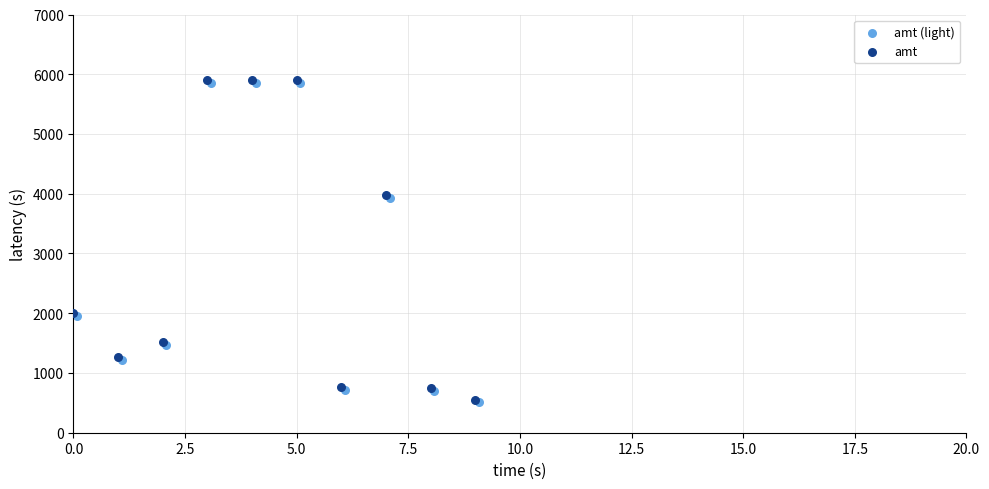

What are all the series names shown in the legend?

amt (light), amt